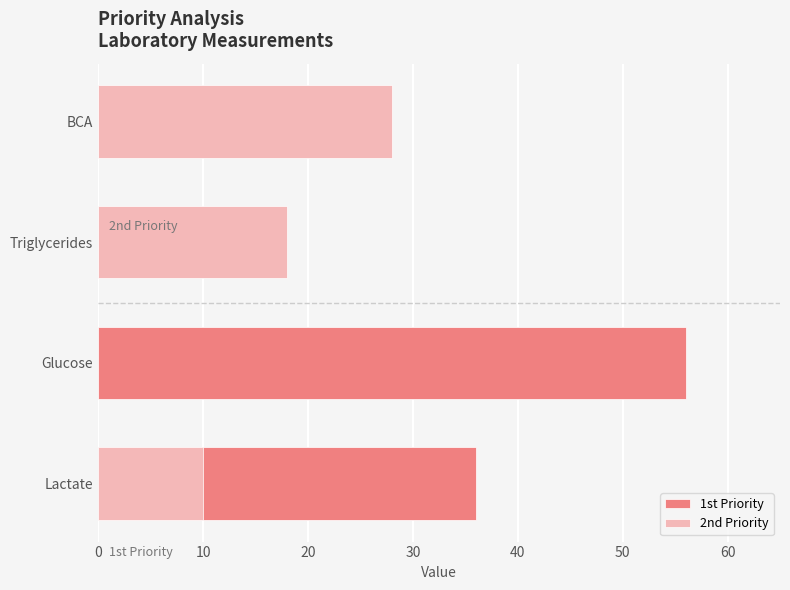

Which has a higher value, BCA or Triglycerides?

BCA